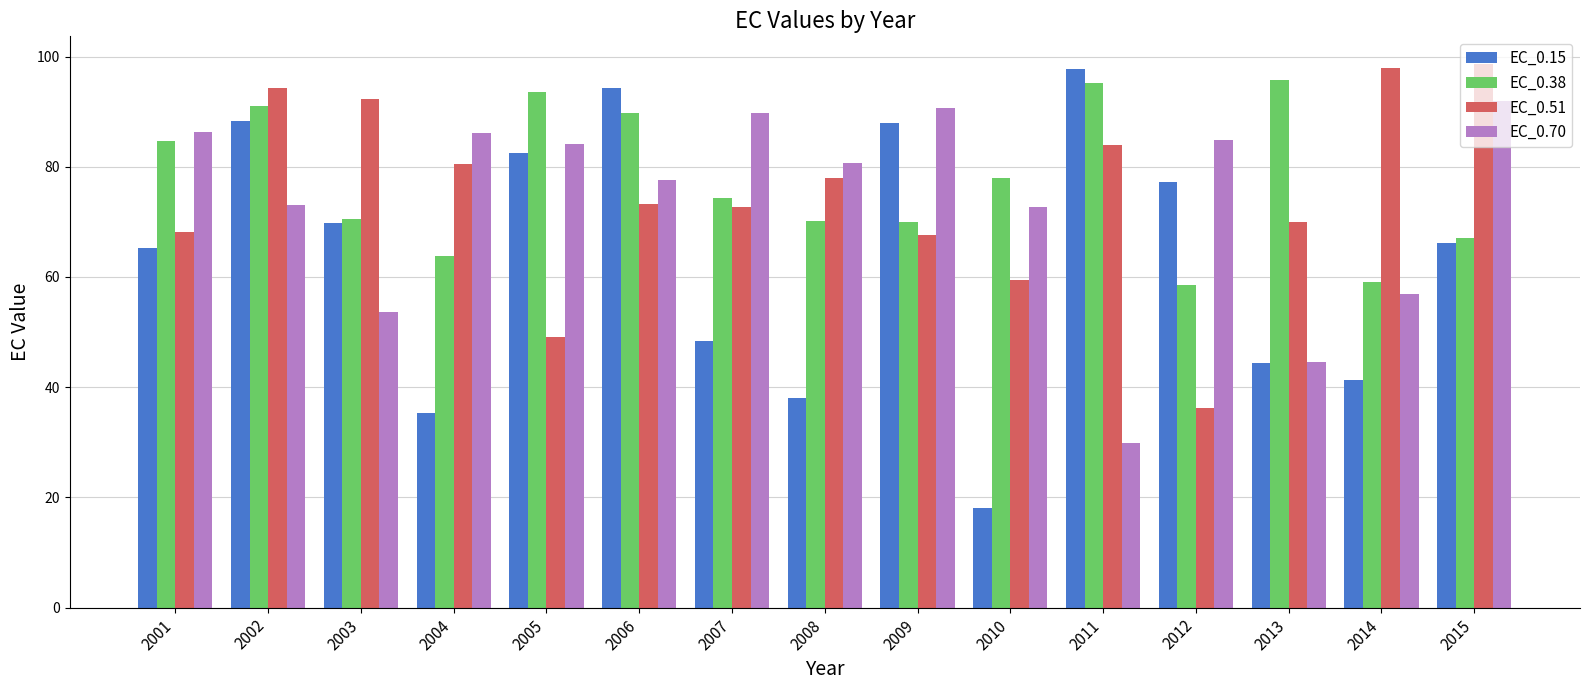

Count the number of data series in this chart.

4